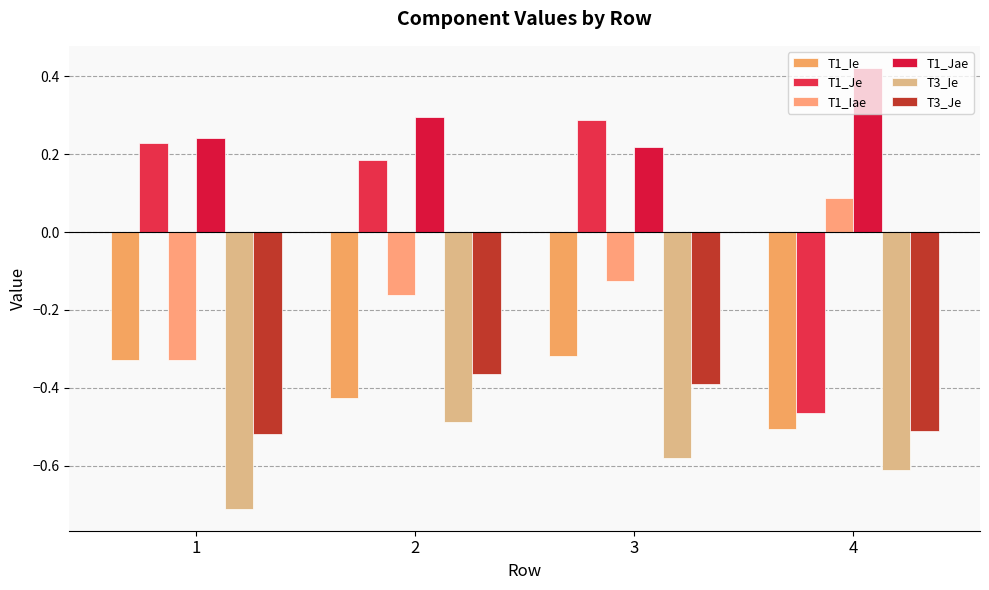

Rank the series at 2 from highest to lowest value.

T1_Jae, T1_Je, T1_Iae, T3_Je, T1_Ie, T3_Ie